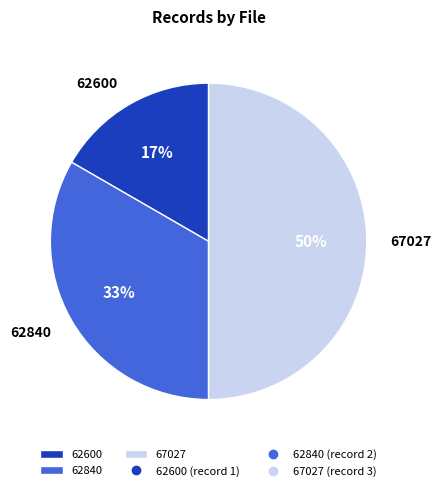

To the nearest percent, what is the combined percentage of 62840 and 62600?

50%